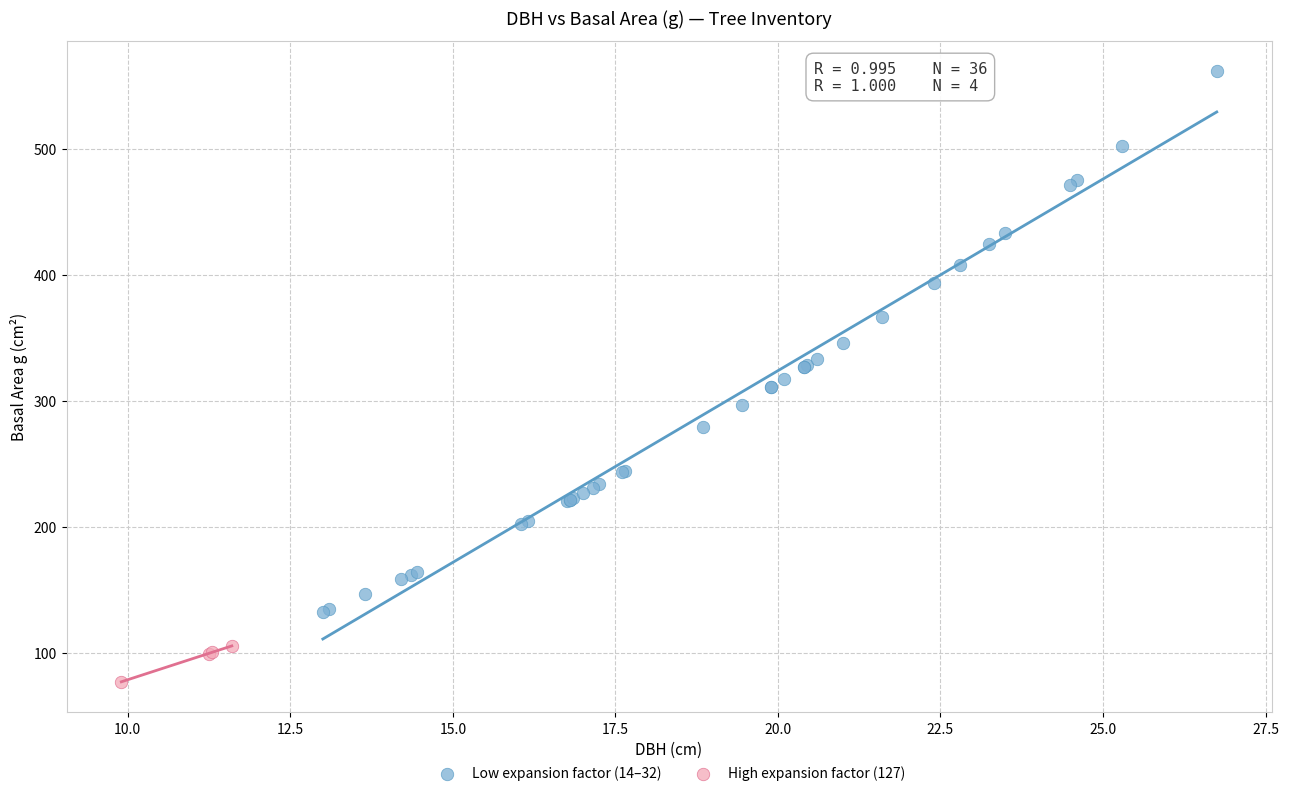

What are all the series names shown in the legend?

Low expansion factor (14–32), High expansion factor (127)